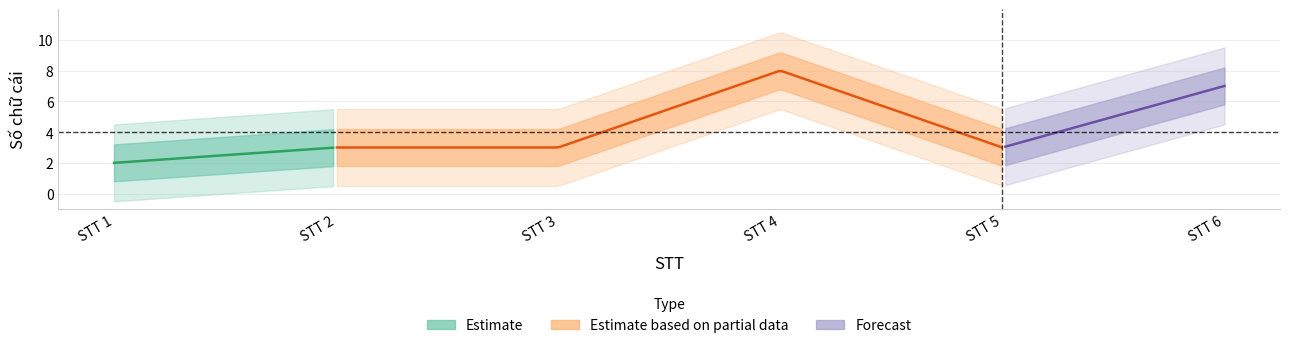

Reading left to right, extract all data points from this chart.

2	3	3	8	3	7